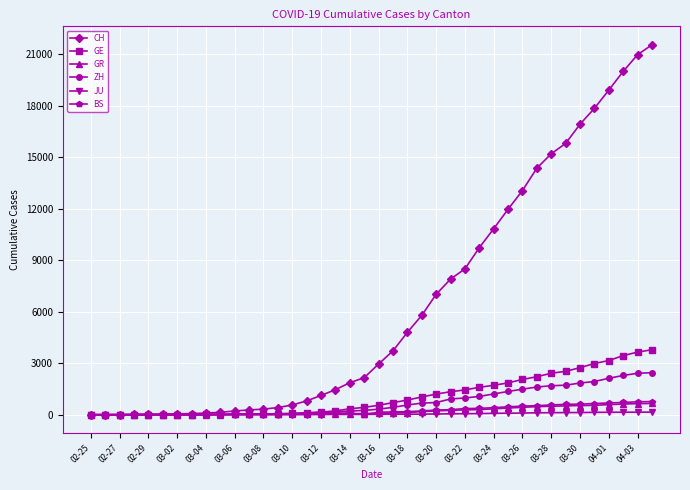

What is the difference between the maximum and minimum values in the BS series?

767